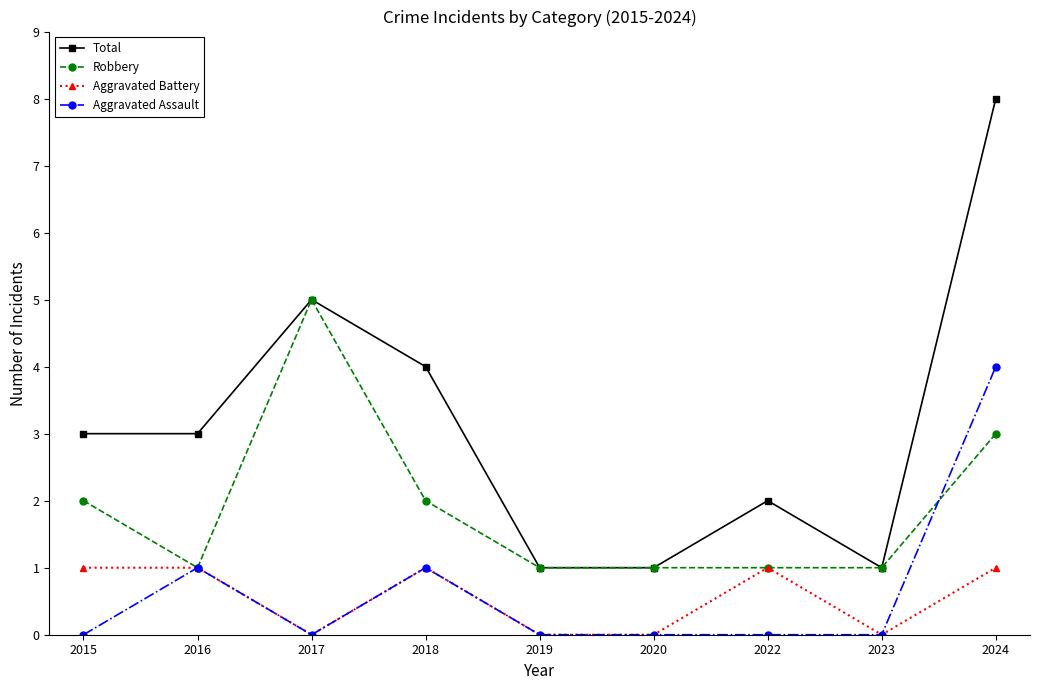

At which category does Aggravated Assault reach its first local valley?

2017